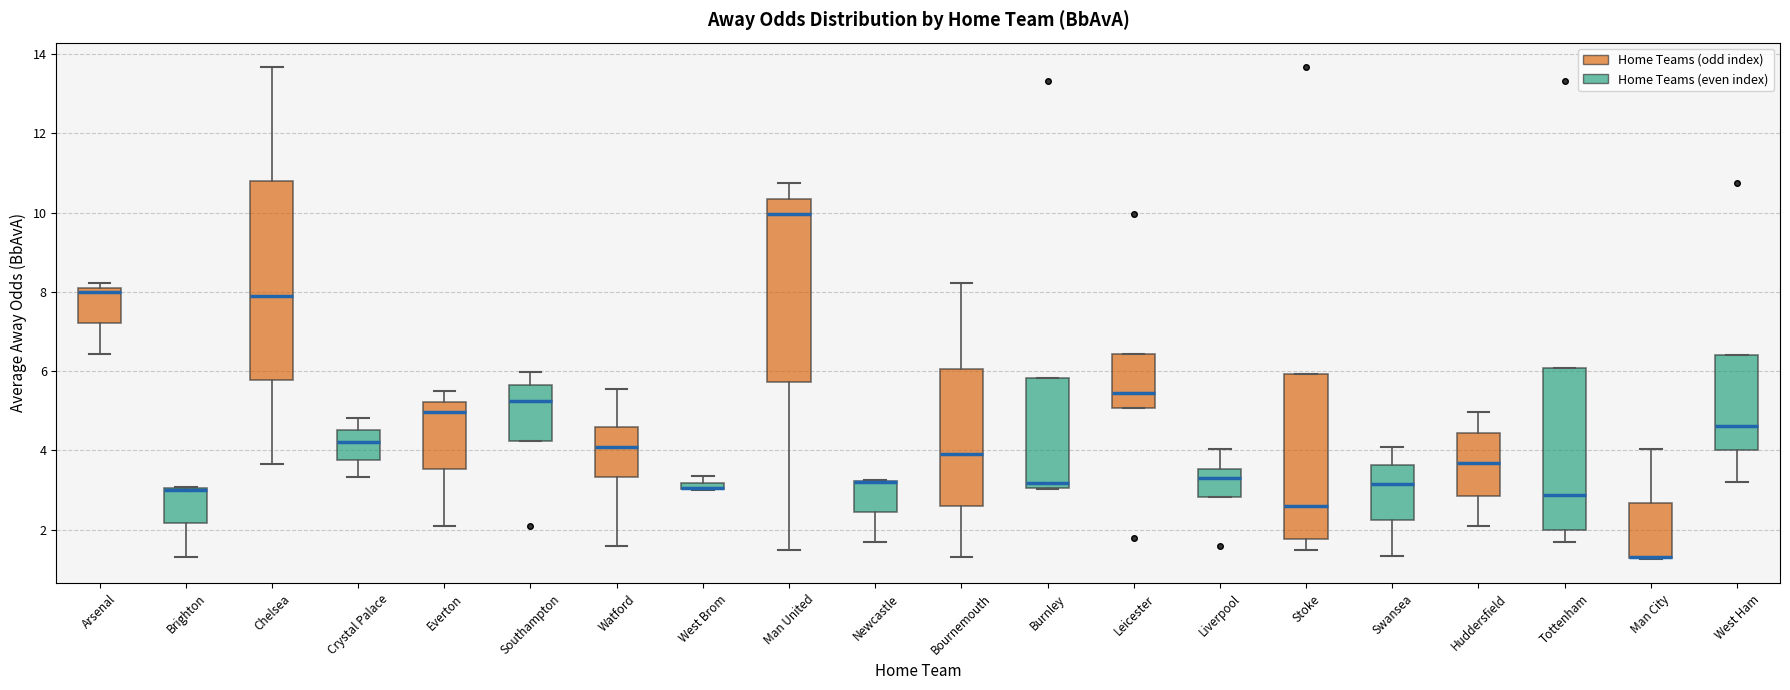

Where is the lower edge of the box for Liverpool on the y-axis? The values are not printed on the chart, so give them approximately, as read against the axis.

2.8